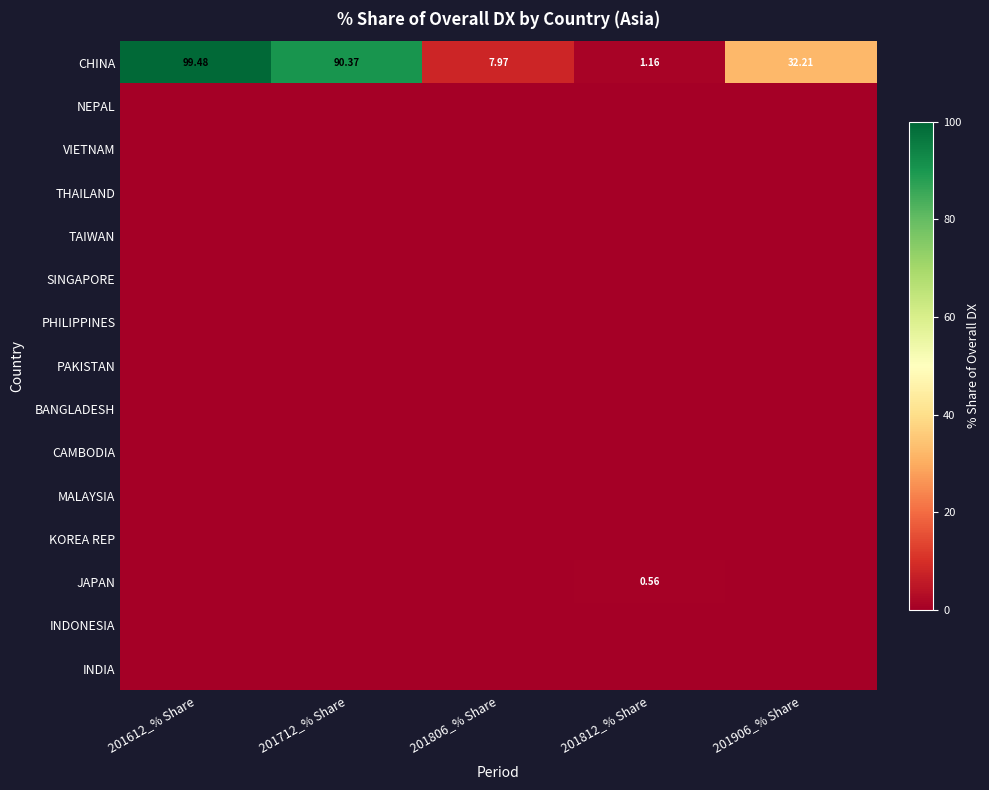

At how many categories does at least one series exceed 72?

2